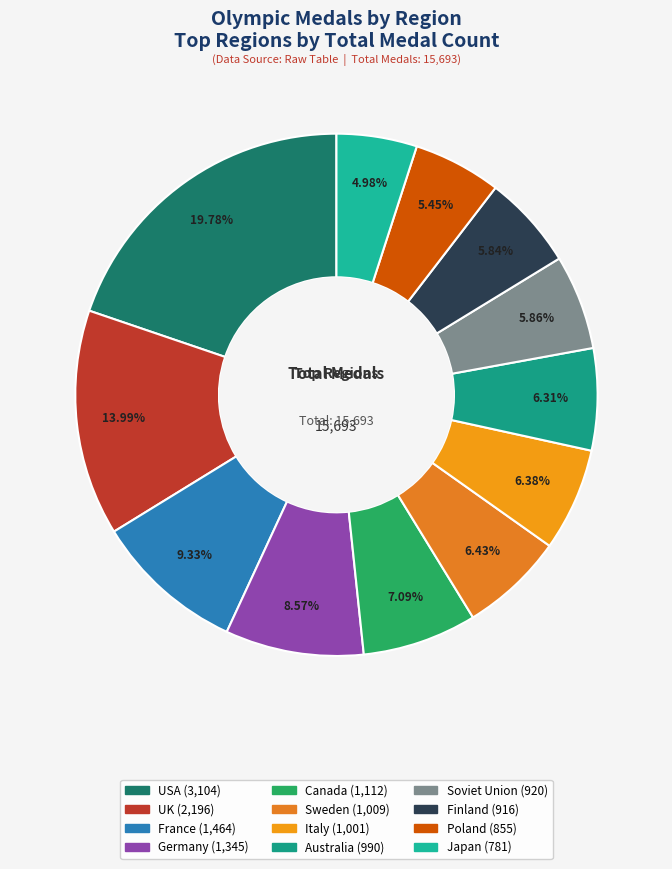

Rank the categories by value from lowest to highest.

Japan, Poland, Finland, Soviet Union, Australia, Italy, Sweden, Canada, Germany, France, UK, USA